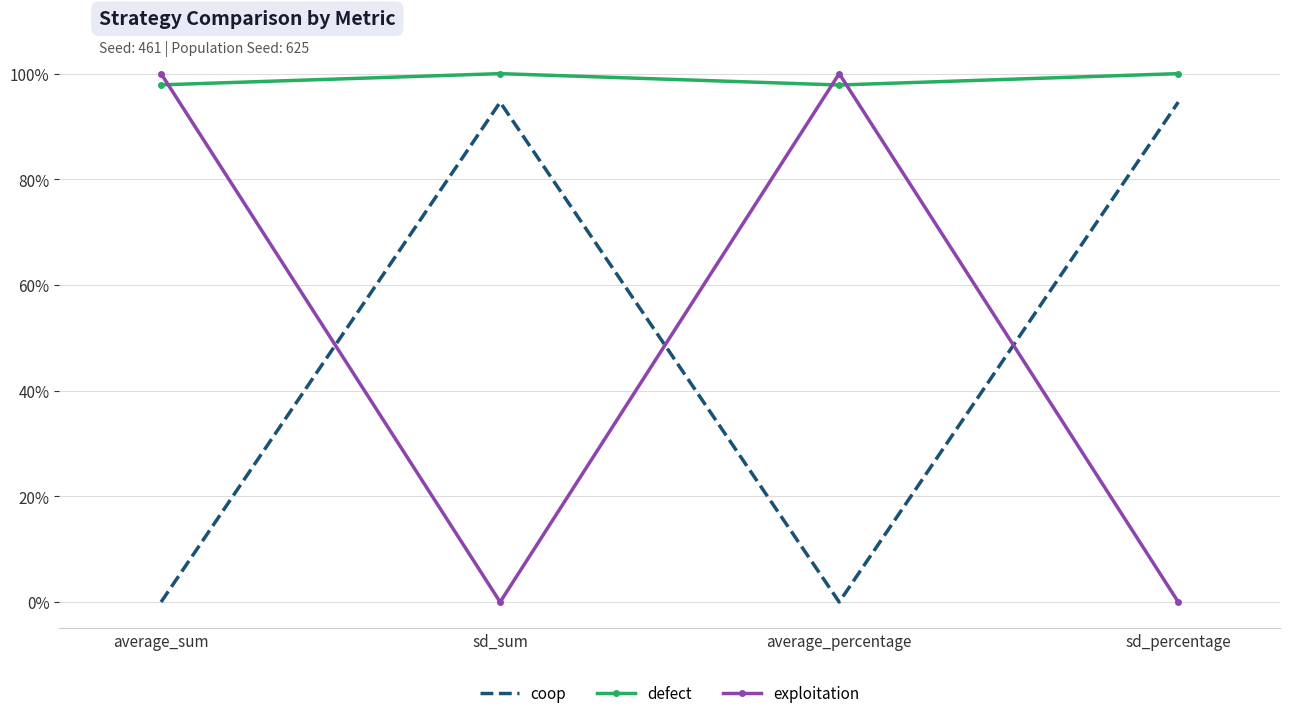

True or false: defect has more than 1 interior local peaks.

False